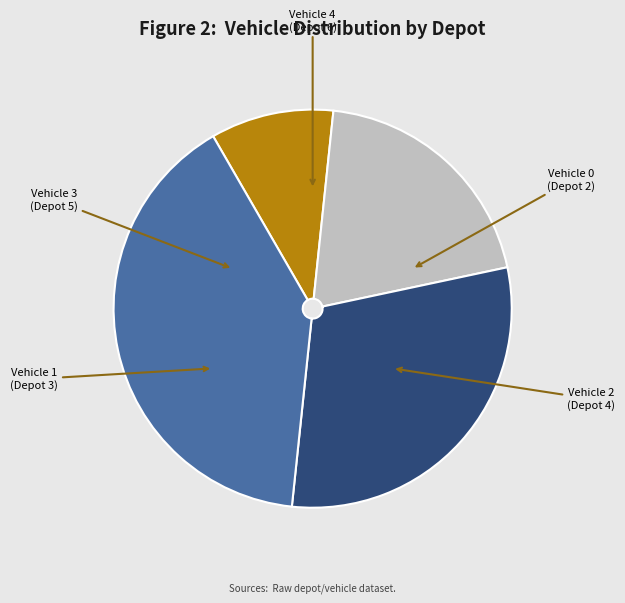

Is there a majority slice in this chart?

No